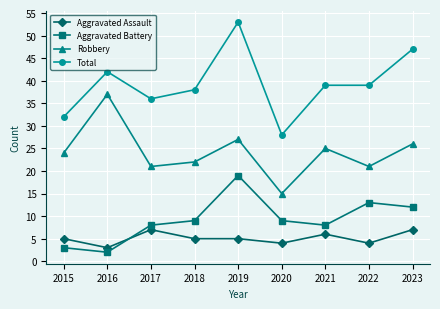

Between 2015 and 2017, which series saw the biggest shift?

Aggravated Battery